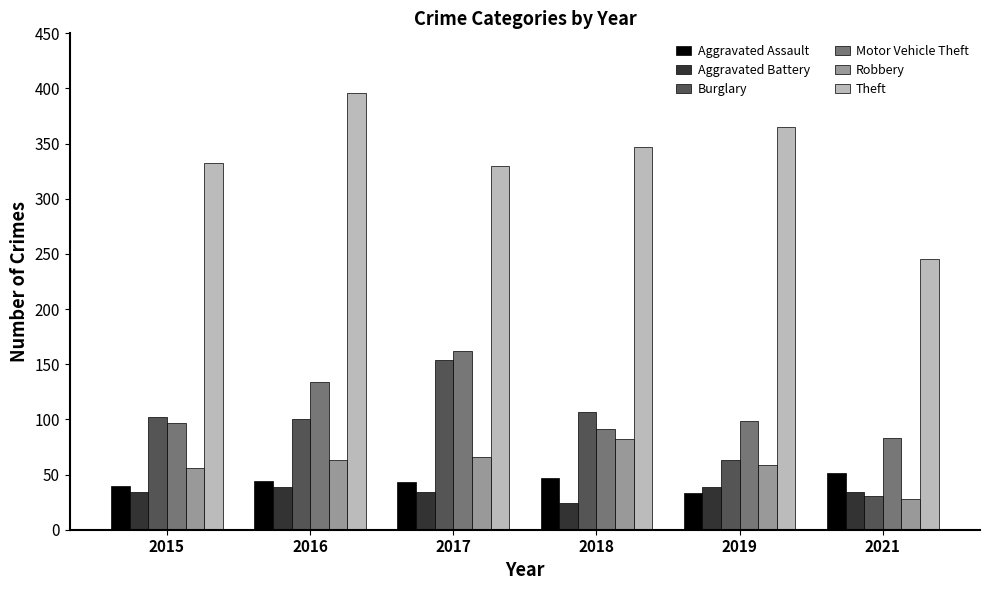

What is the sum of the Robbery values at 2018 and 2017?

148